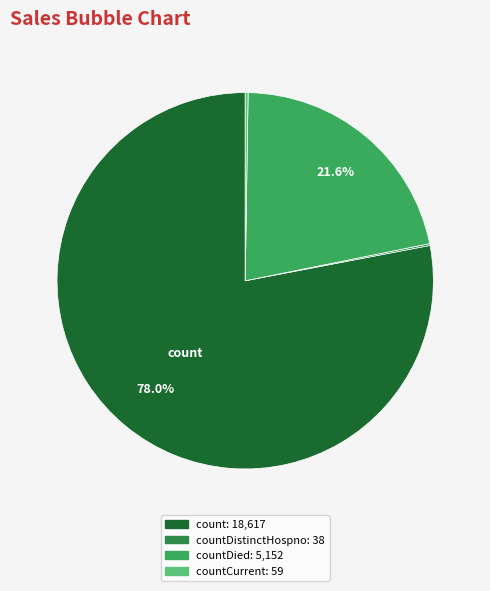

Which slice is the largest?

count